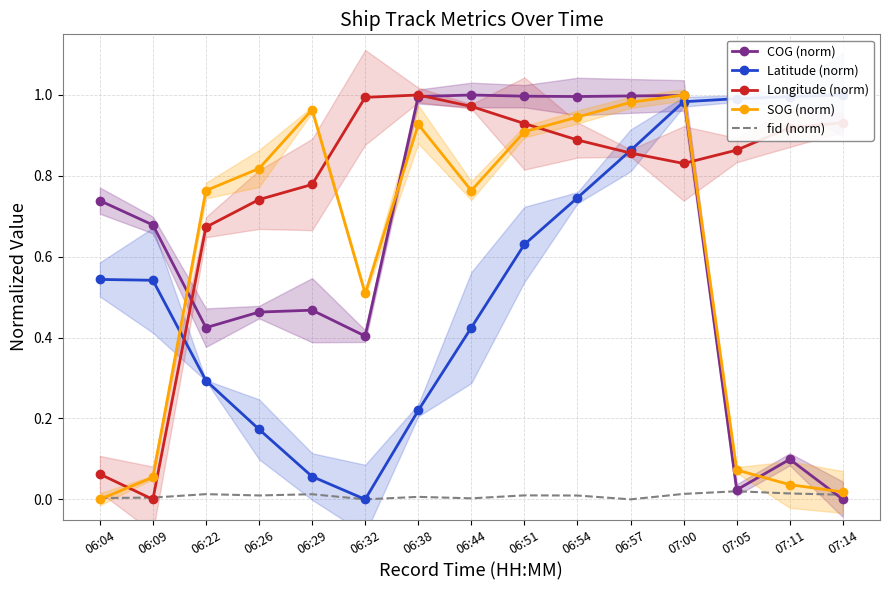

How many interior local valleys does the fid (norm) series have?

4